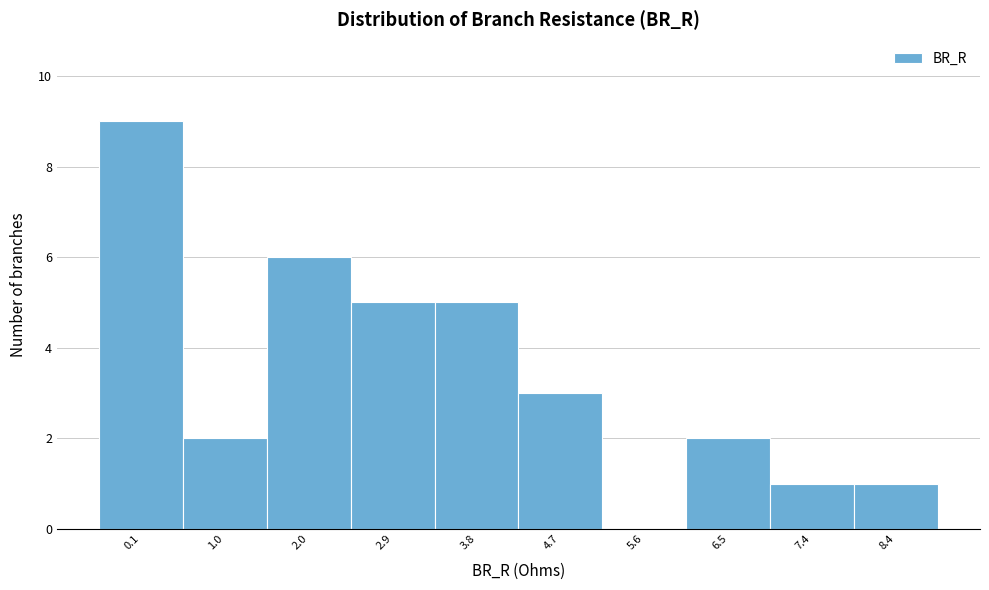

Reading right to left, transcribe all the data shown in this chart.

8.4=1	7.4=1	6.5=2	5.6=0	4.7=3	3.8=5	2.9=5	2.0=6	1.0=2	0.1=9